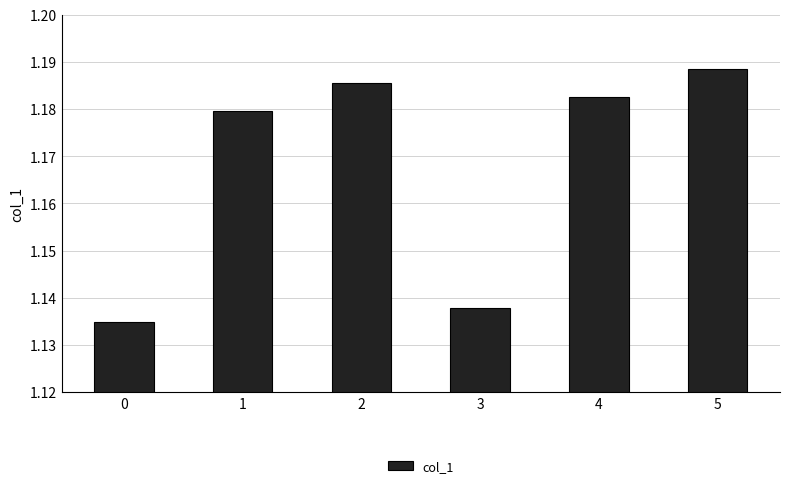

What is the ratio of the value at 4 to the value at 3?

1.0